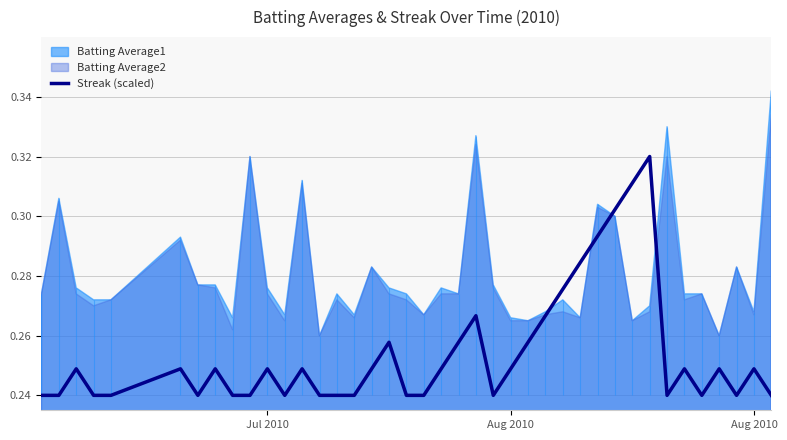

What is the value of the 32nd point from the left?

0.3